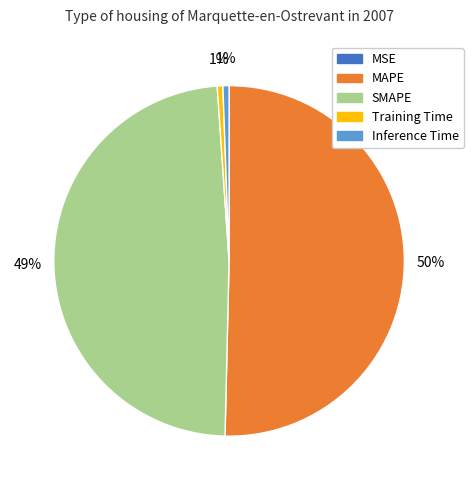

To the nearest percent, what is the average slice percentage?

20%